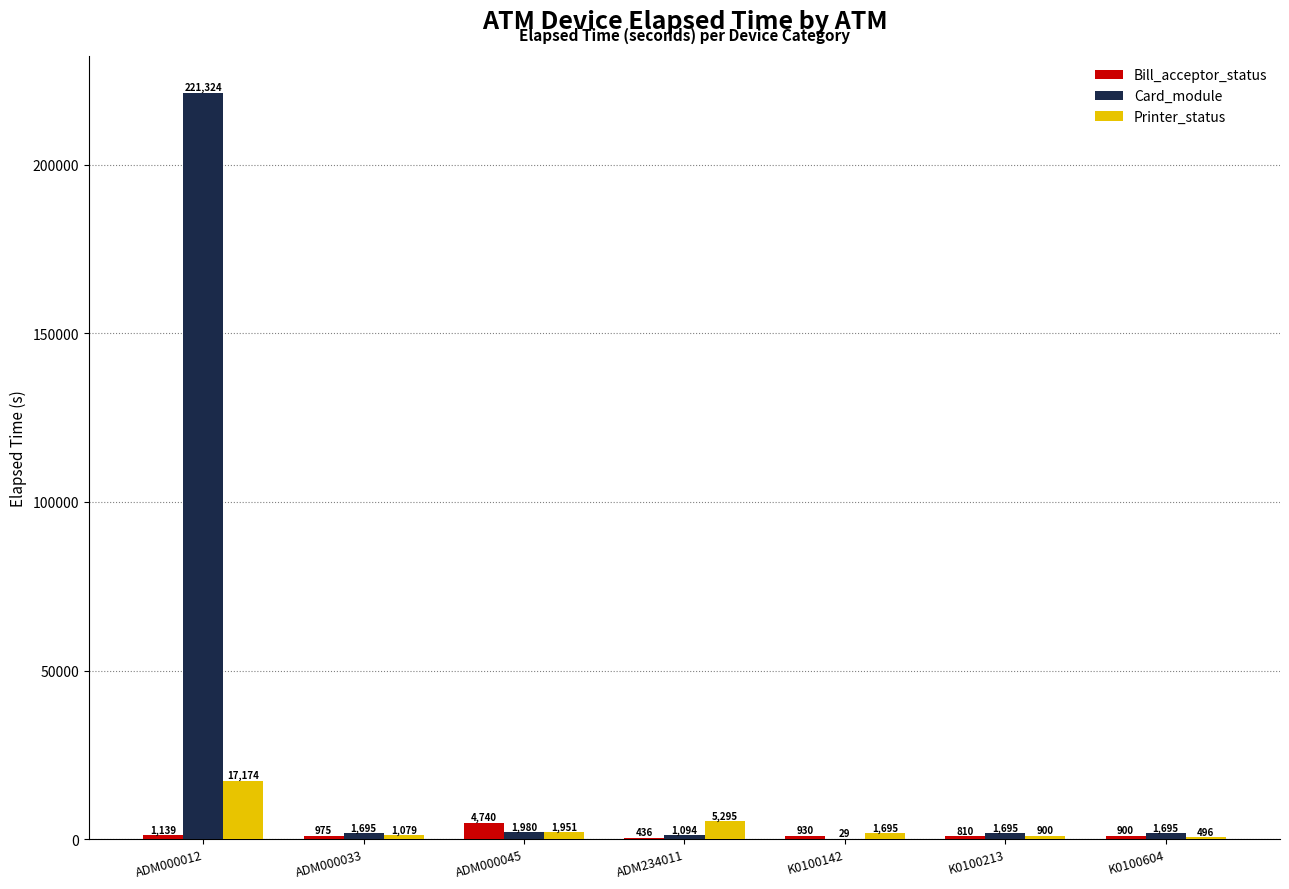

True or false: Card_module has a value of 1695 at K0100604.

True